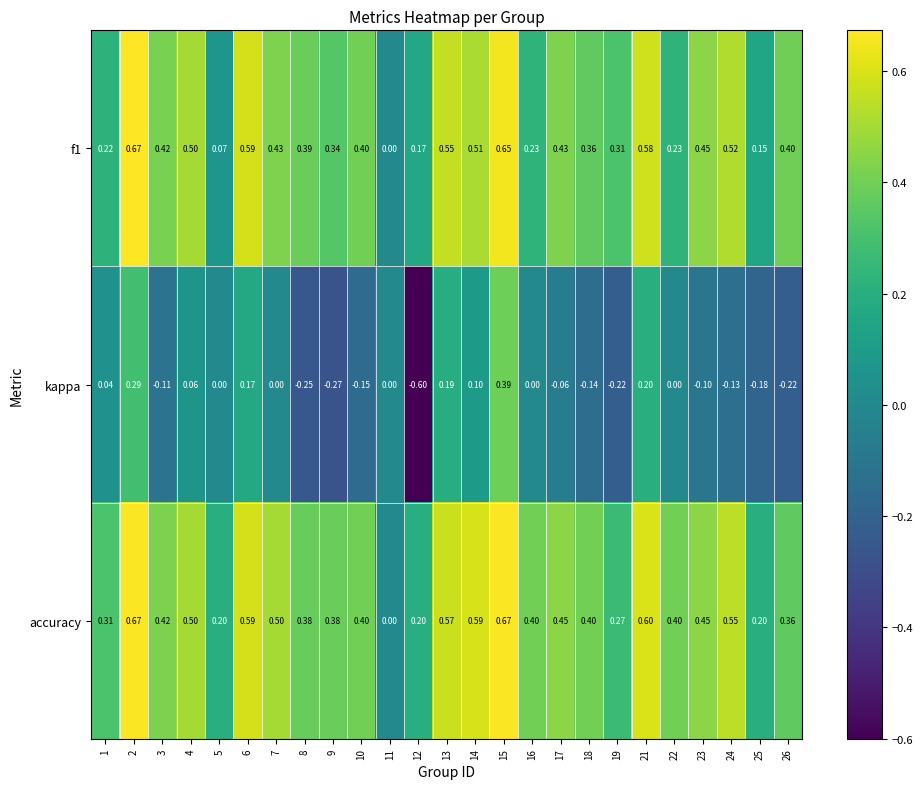

Between 22 and 25, which series saw the biggest shift?

accuracy